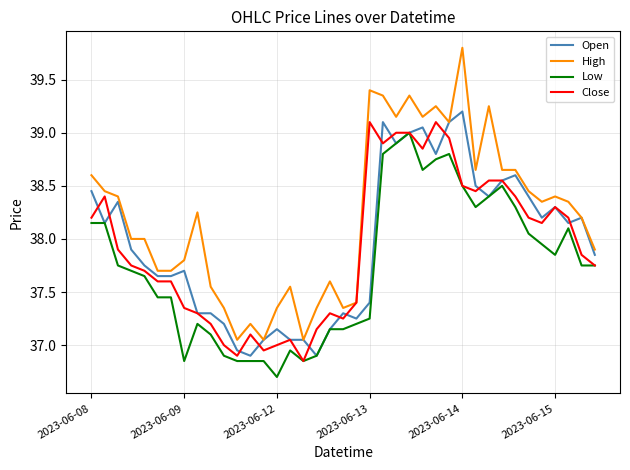

Is this an area chart (filled region under the line)?

No